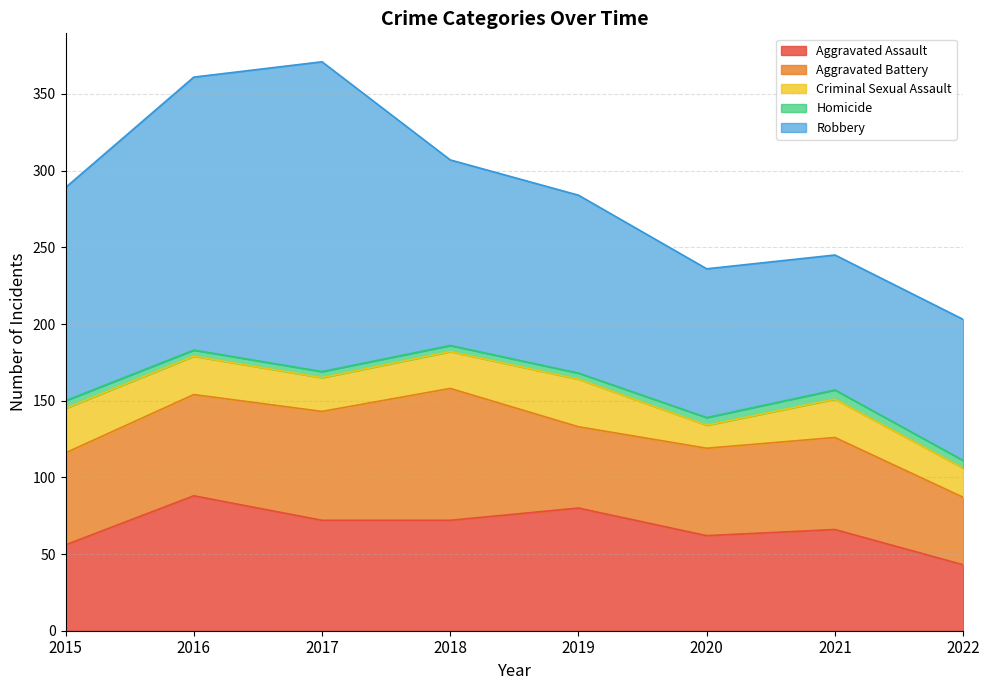

True or false: Aggravated Assault has more than 1 points higher than both neighbors.

True